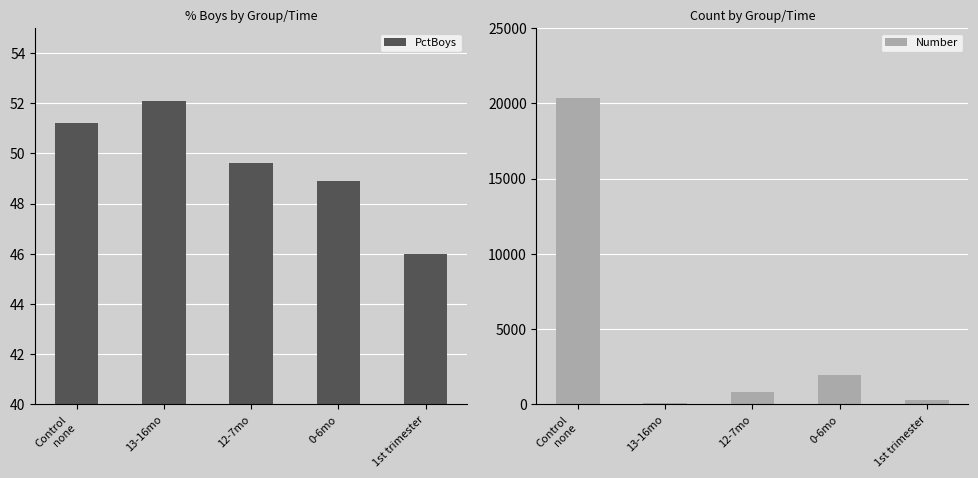

True or false: PctBoys has a value of 70.0 at Control
none.

False